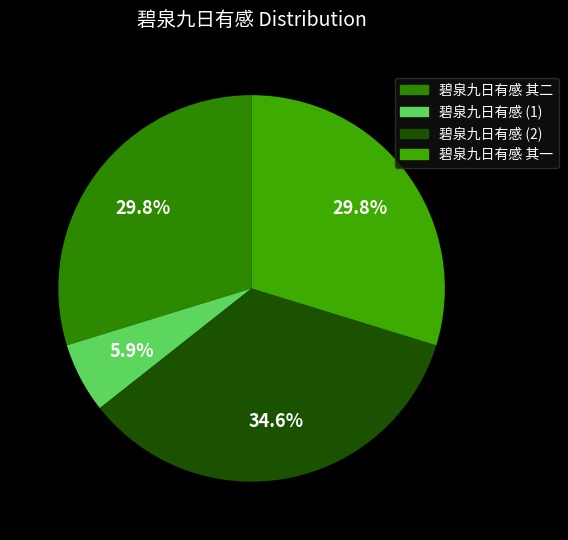

Is there any slice that represents more than half of the pie?

No